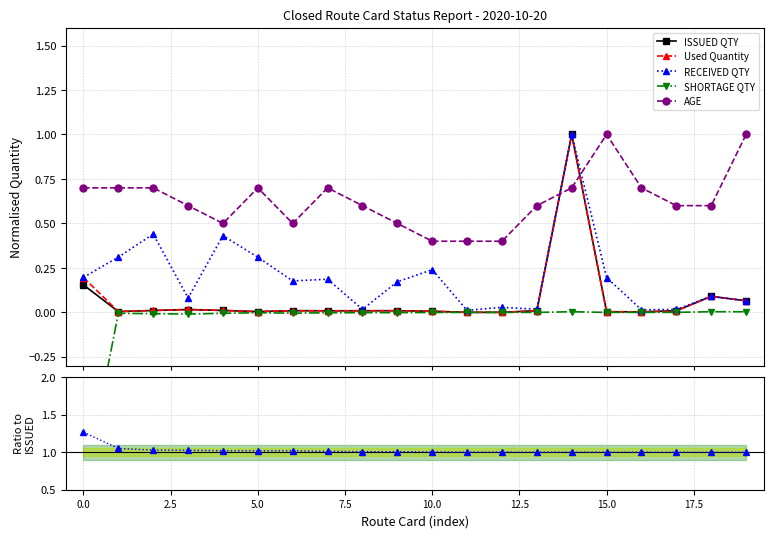

What is the value of the SHORTAGE QTY point at the 1st from the left?

-1.0